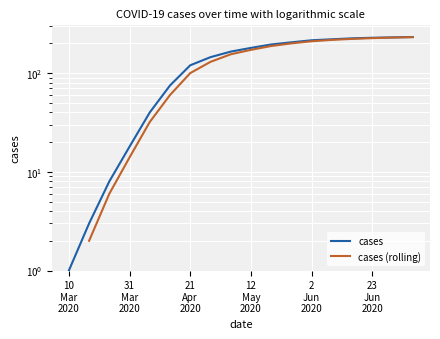

True or false: cases (rolling) has more than 1 interior local peaks.

False